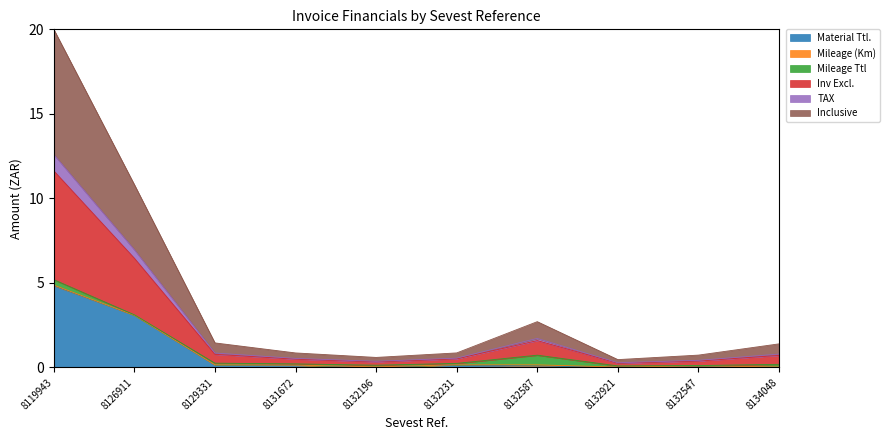

At which category is the sum across all series the highest?

8119943